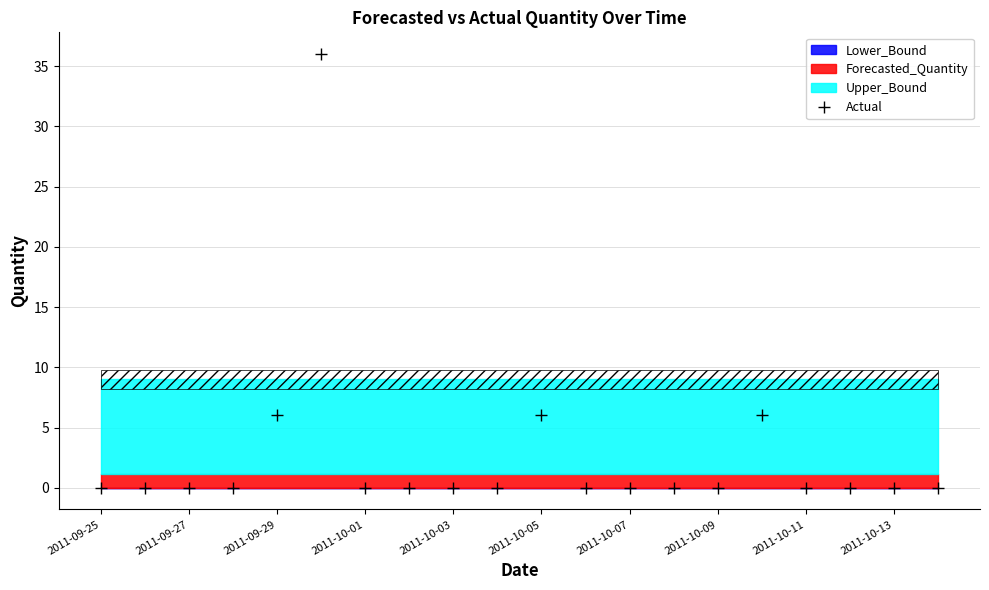

At which category is the sum across all series the highest?

2011-09-30